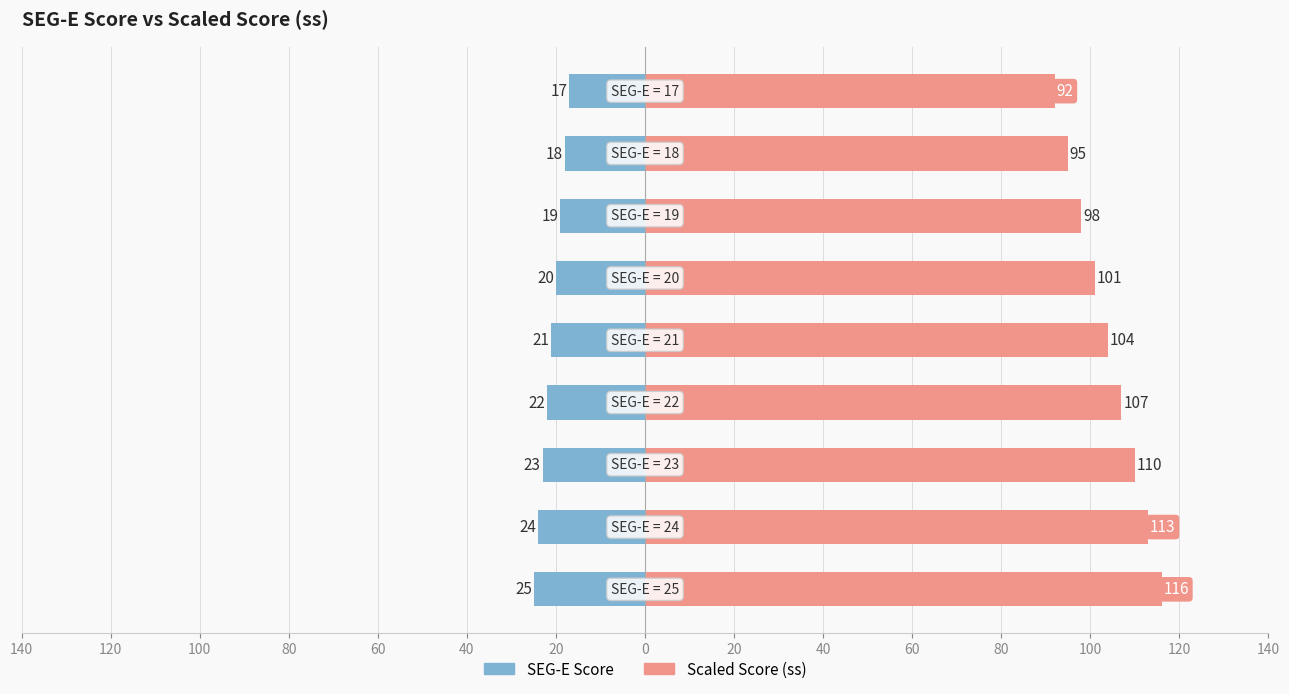

Which series has the largest total across all categories?

Scaled Score (ss)